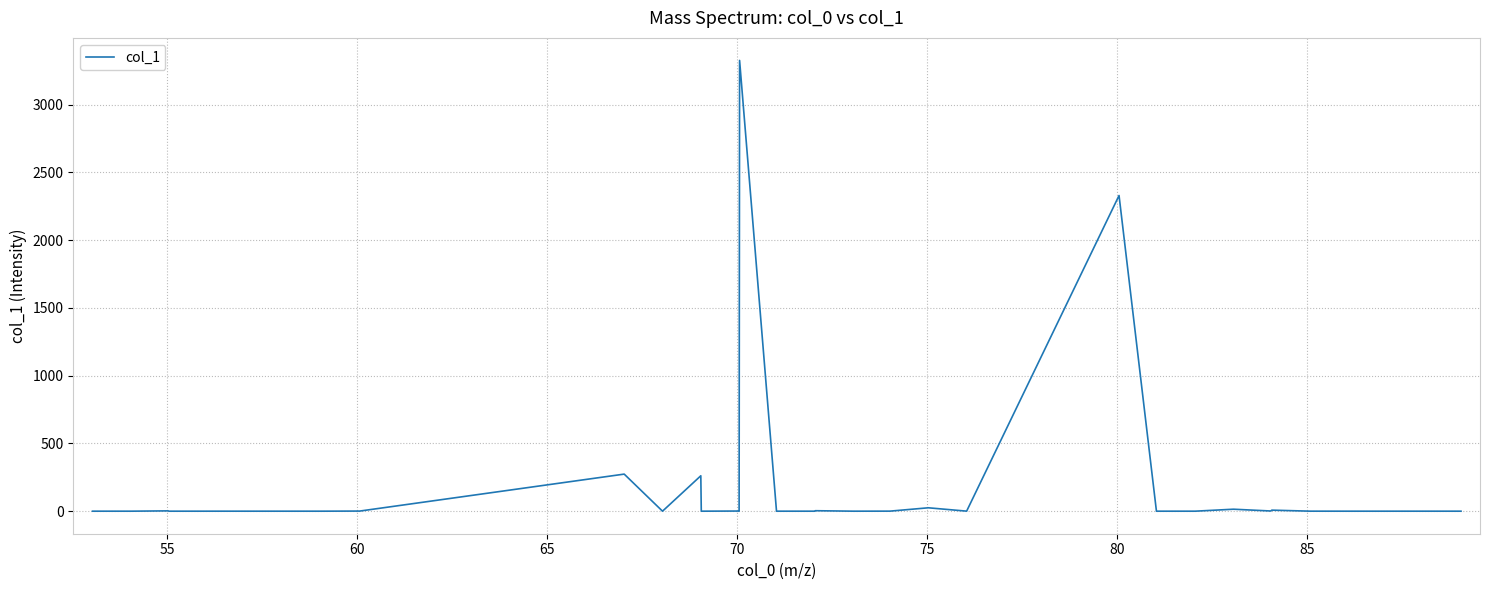

What is the maximum value shown in the chart?

3326.4